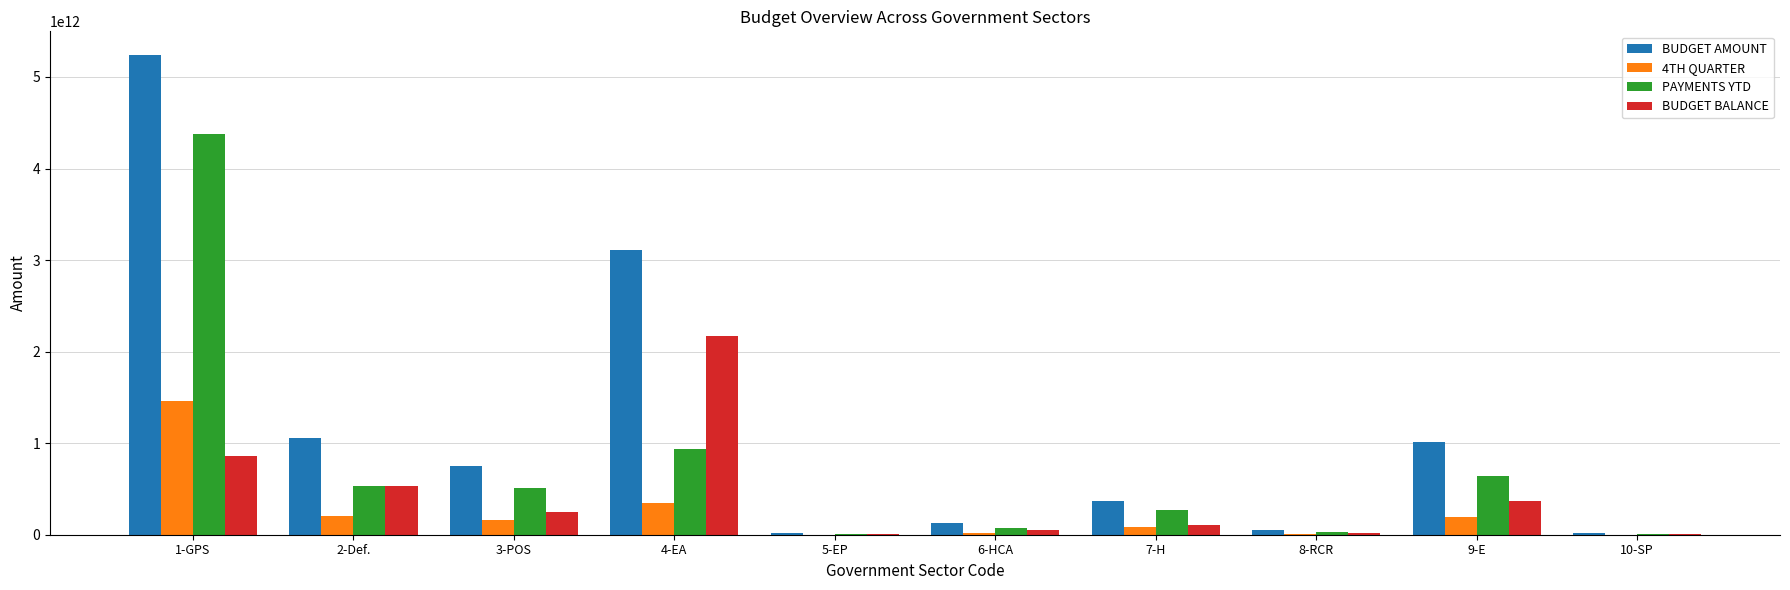

The value of BUDGET AMOUNT at 6-HCA is 124920398891.3. True or false?

True